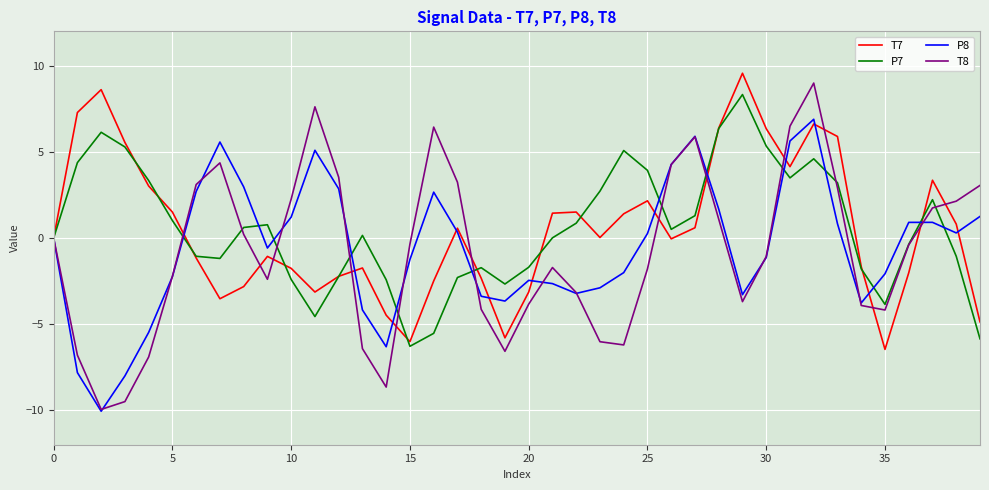

What is the smallest value displayed?

-10.1